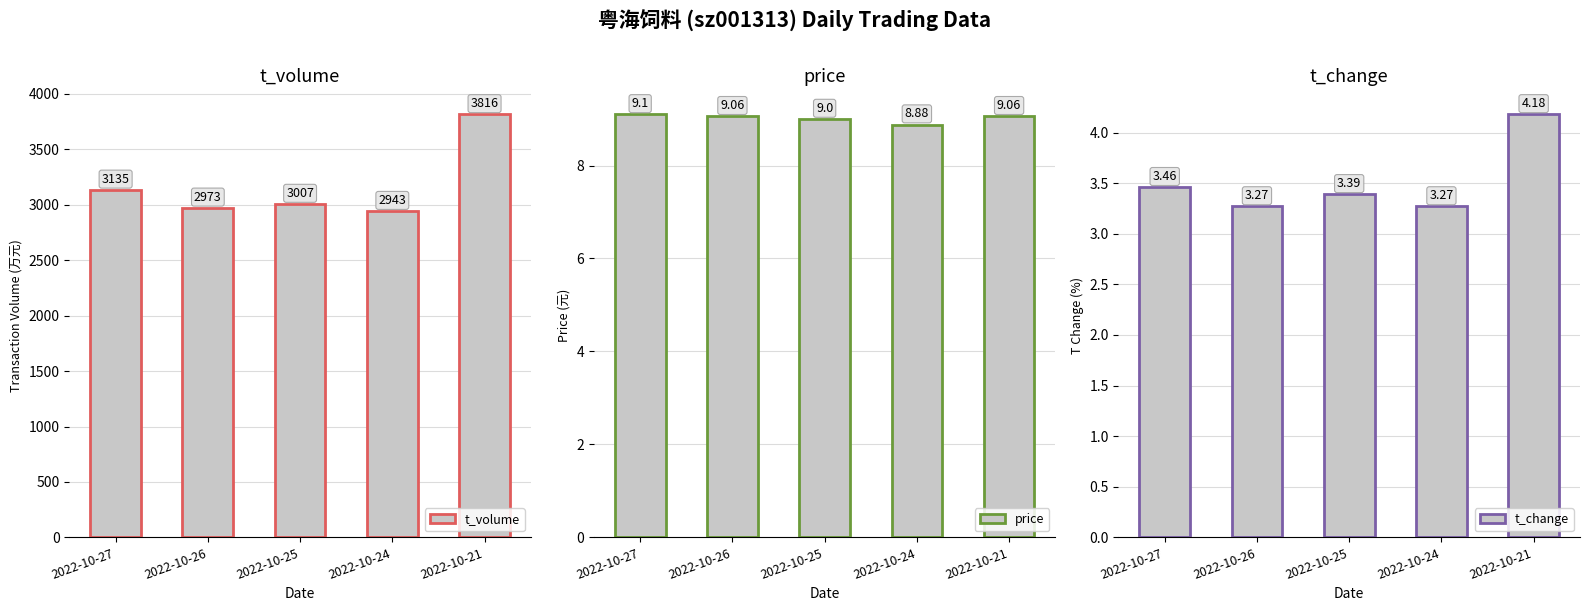

Reading left to right, list all the values displayed in this chart.

t_volume: 3135.0	2973.0	3007.0	2943.0	3816.0
price: 9.1	9.1	9.0	8.9	9.1
t_change: 3.5	3.3	3.4	3.3	4.2